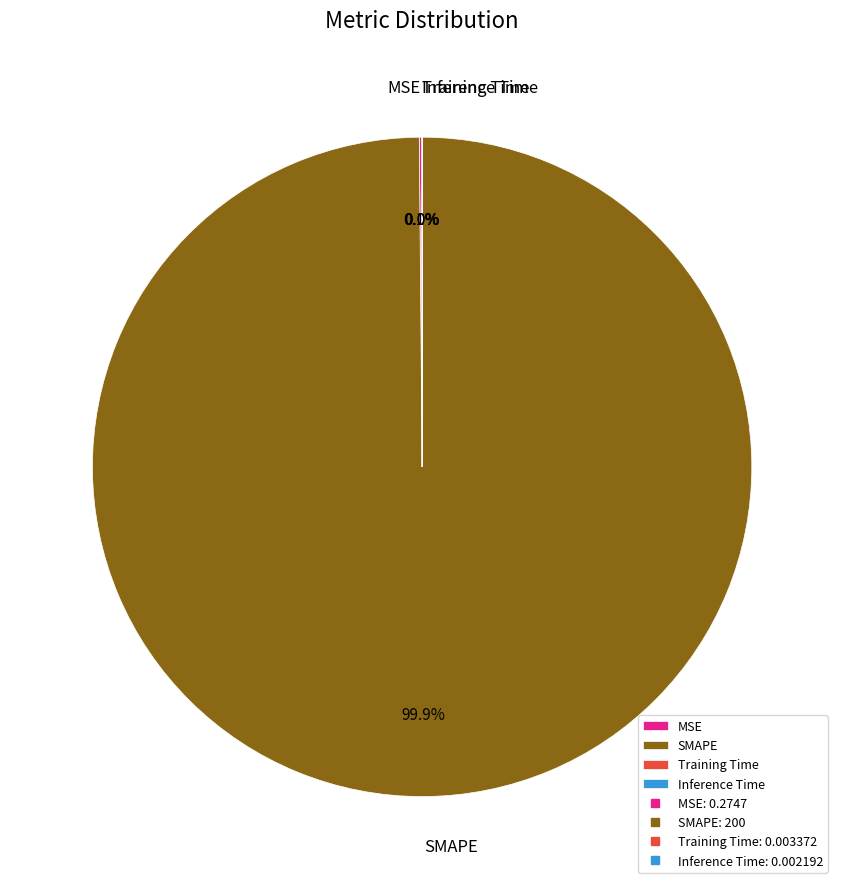

What is the largest slice in the pie chart?

SMAPE